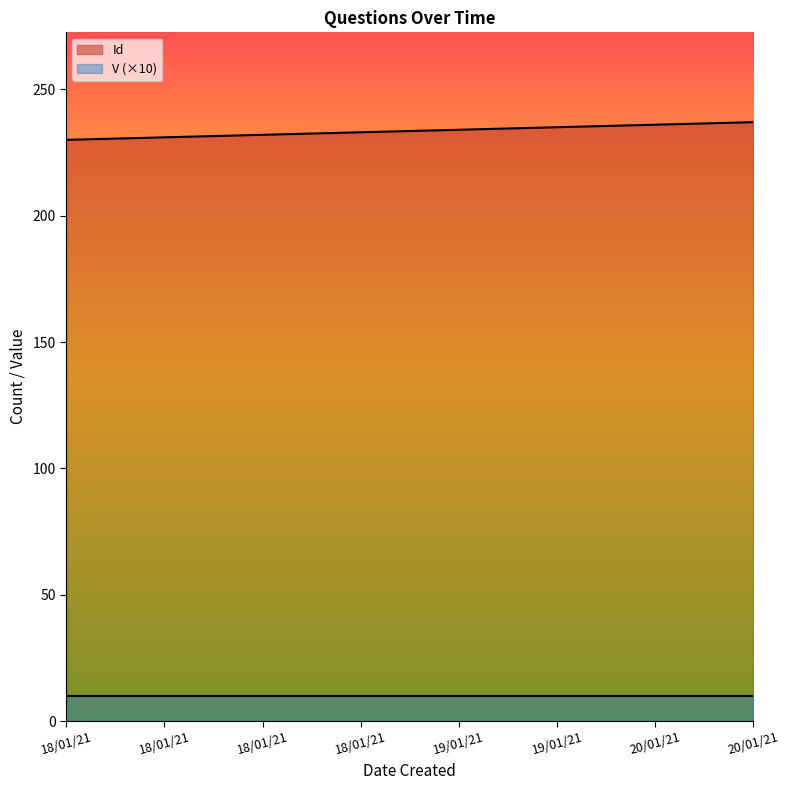

Approximately how many times larger is the value at 18/01/21 compared to 19/01/21?

1.0